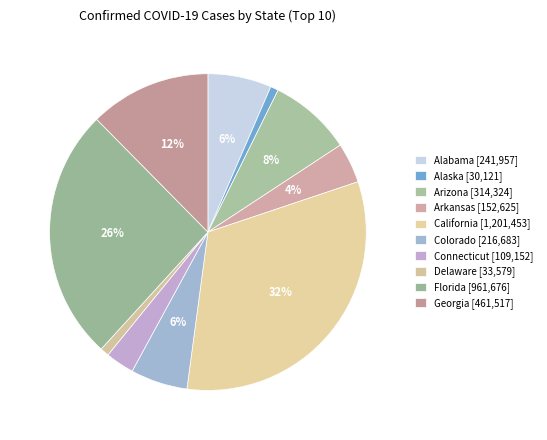

What is the change in value from Connecticut to Florida?

+852524